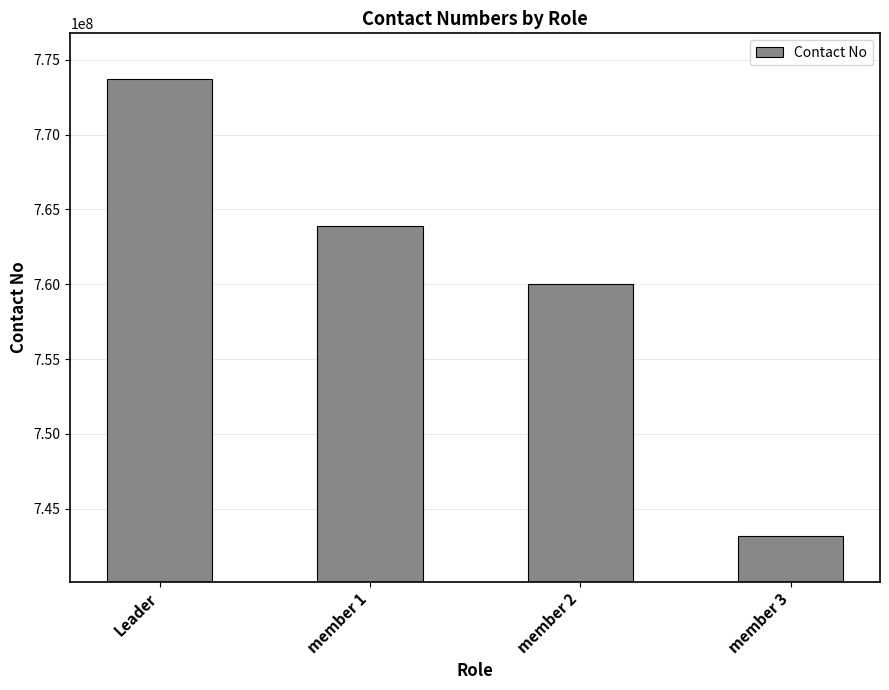

Are the bars grouped side by side (vs. stacked)?

No